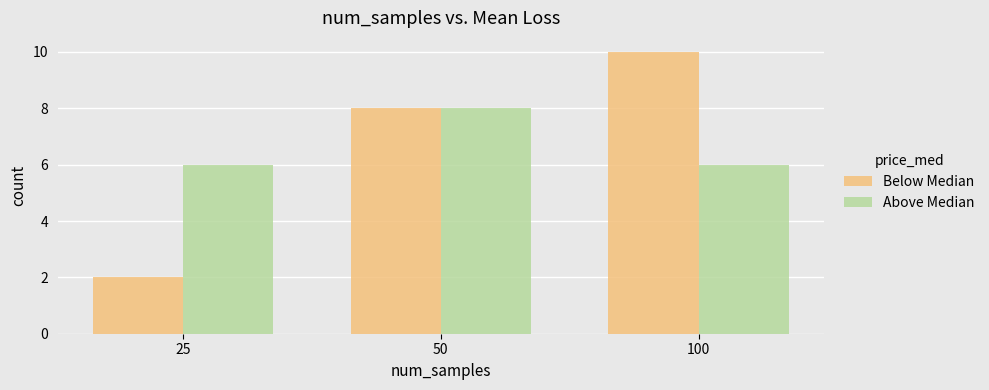

How many bars are there in each group?

2